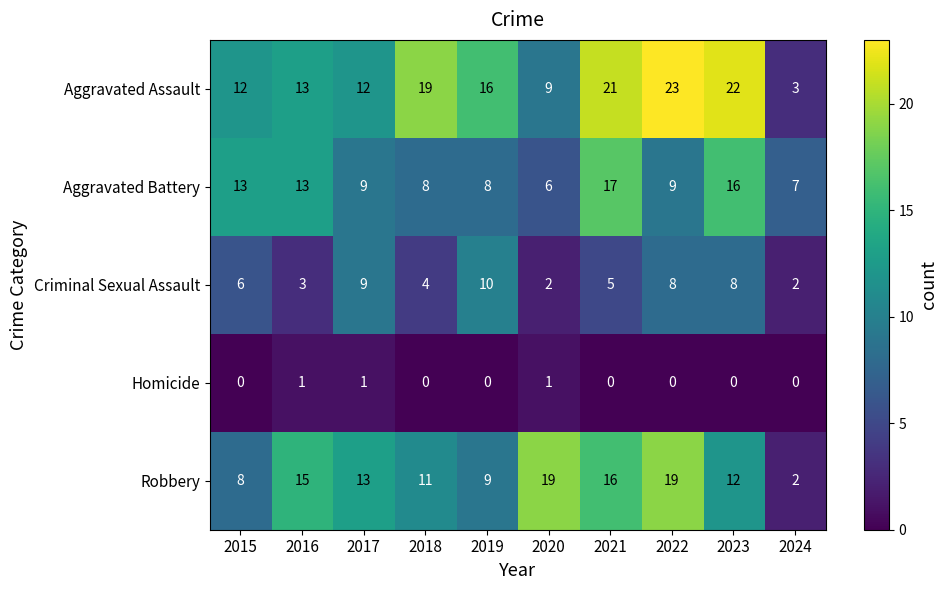

What is the sum of all Robbery values?

124